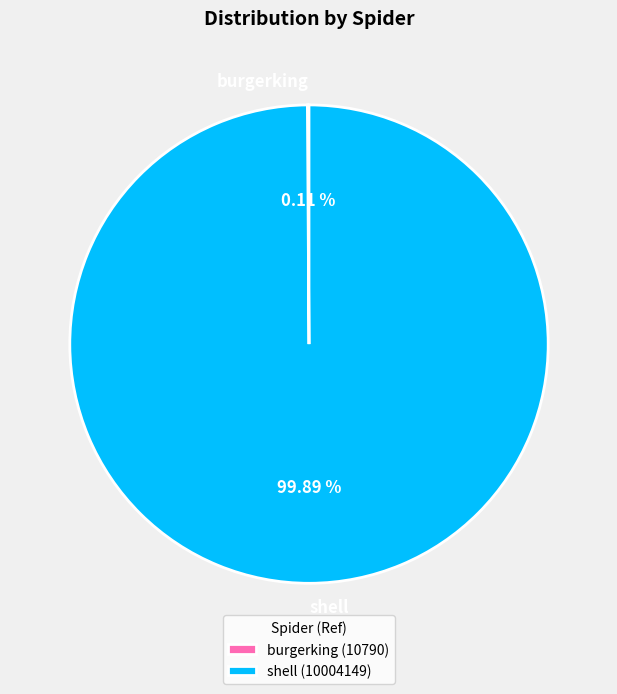

Is shell the majority of the pie?

Yes